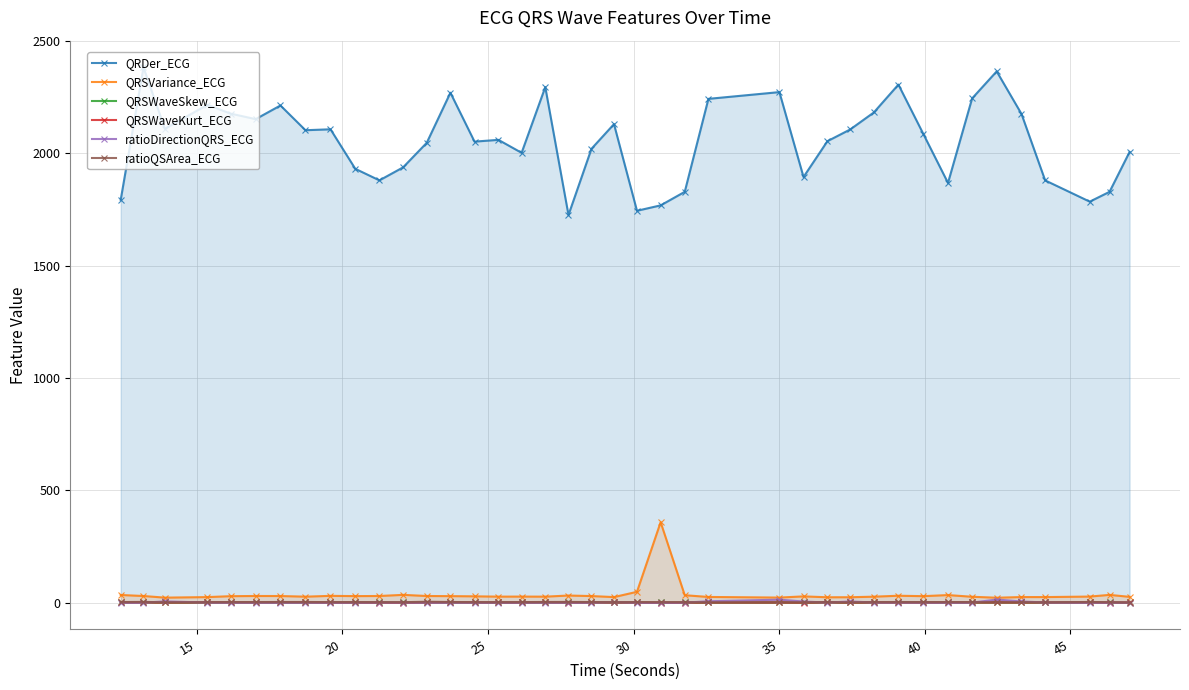

Which series has the largest range (max minus min)?

QRDer_ECG